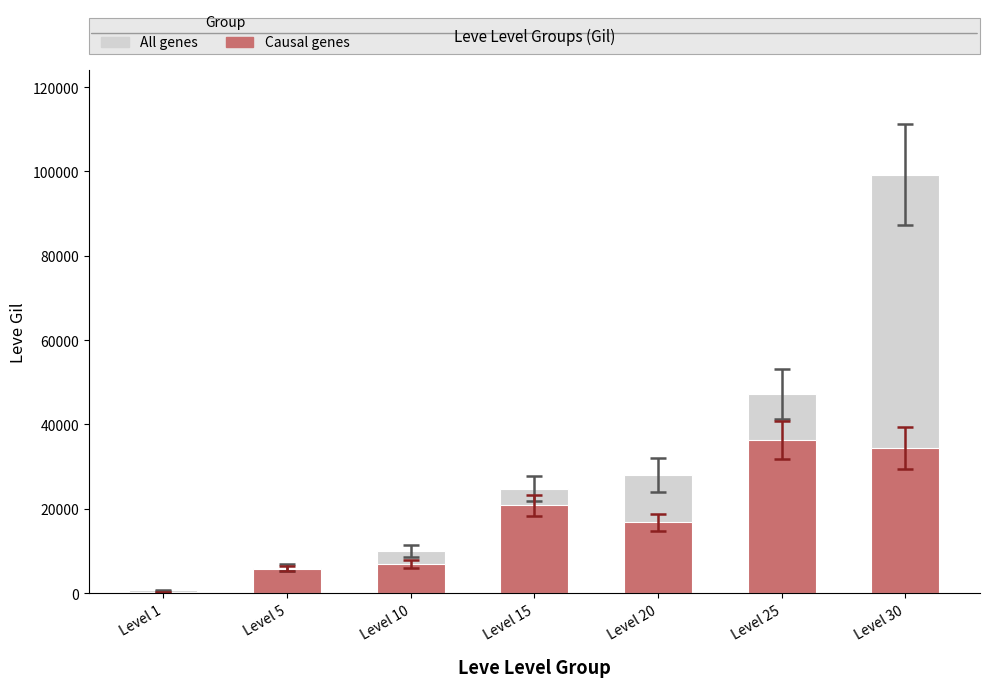

What is the maximum value for Causal genes?

36390